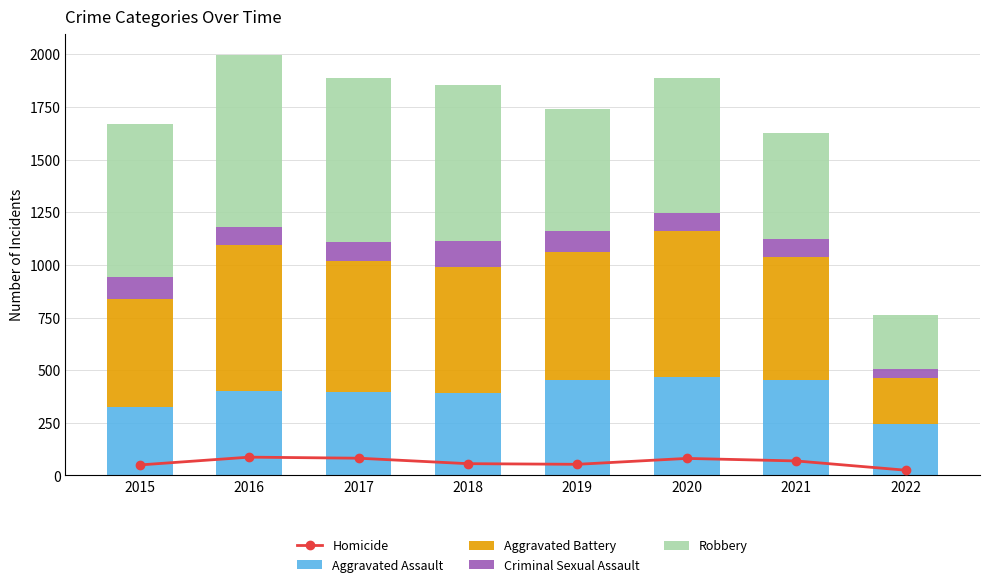

Where is Robbery nearest to the value 536?

2021